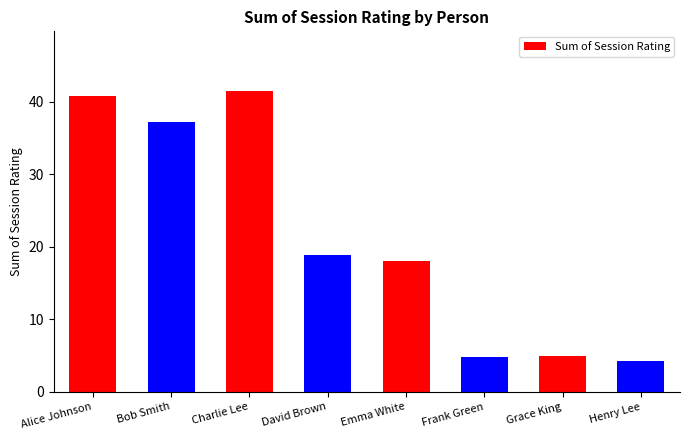

What is the approximate value at Bob Smith?

37.2